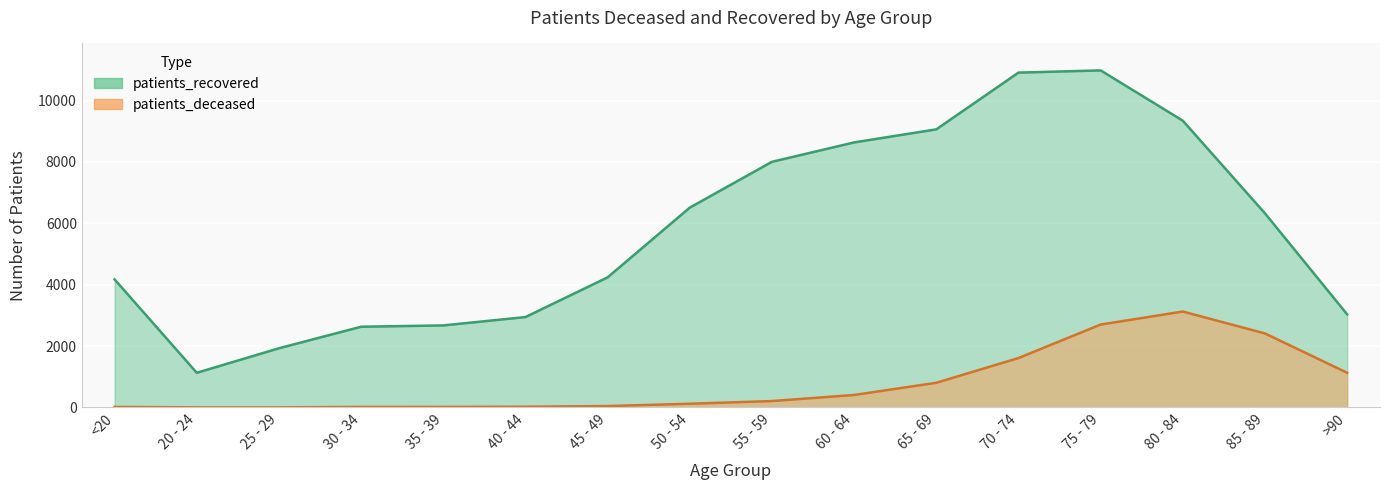

The value of patients_deceased at 20 - 24 is 1. True or false?

False